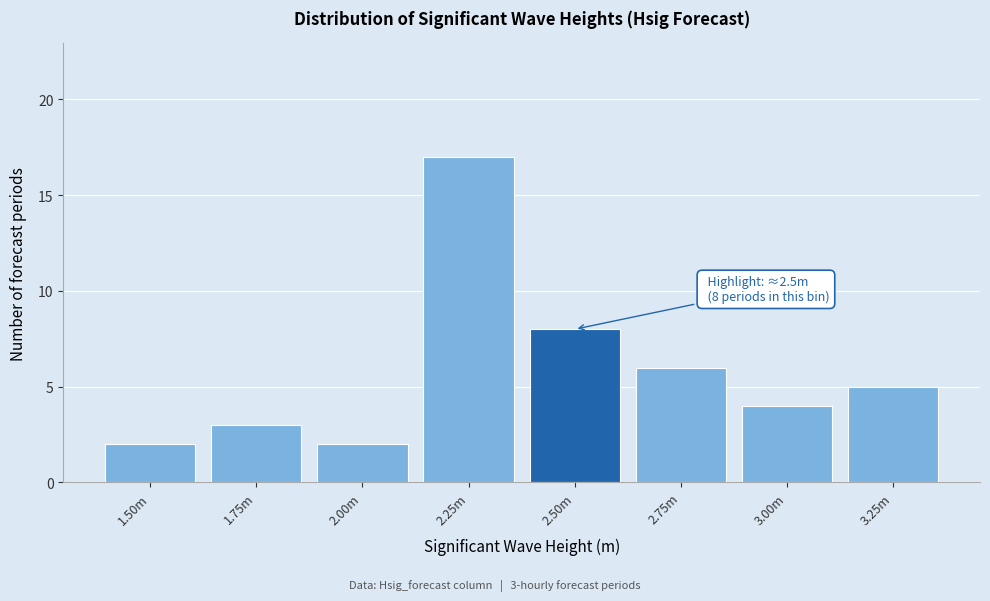

Reading left to right, transcribe all the data shown in this chart.

1.50m=2	1.75m=3	2.00m=2	2.25m=17	2.50m=8	2.75m=6	3.00m=4	3.25m=5